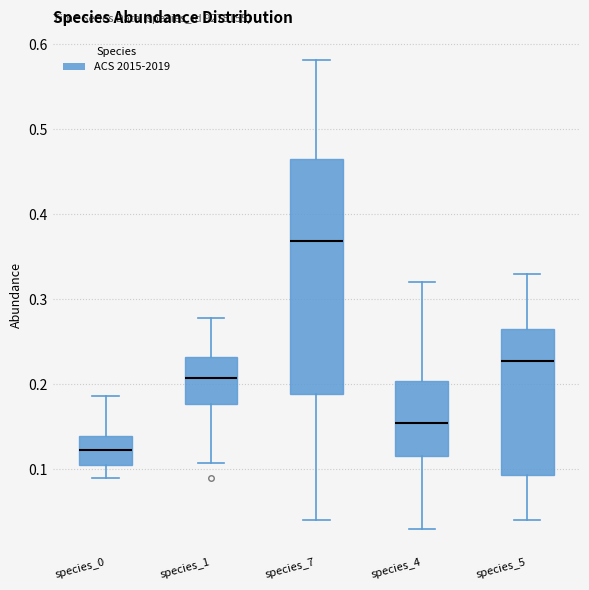

Which box is the tallest, from its lower edge to its upper edge?

species_7